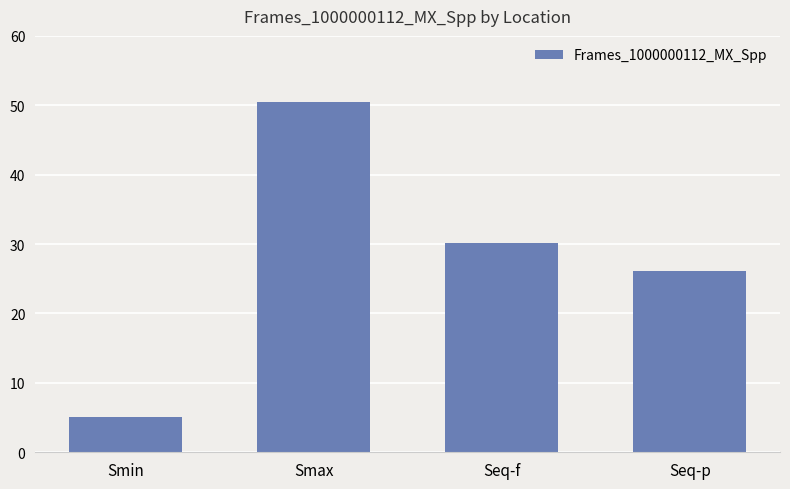

At which label is the value closest to 27?

Seq-p